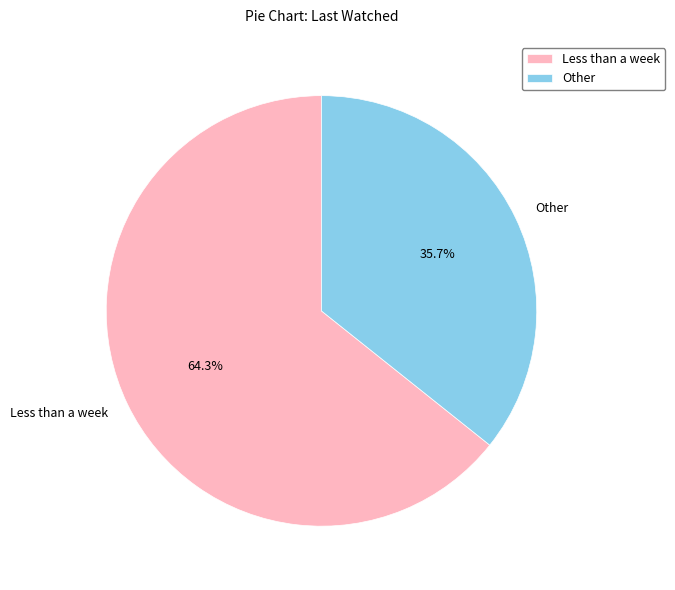

To the nearest percent, what is the difference between the largest and smallest slice percentages?

29%